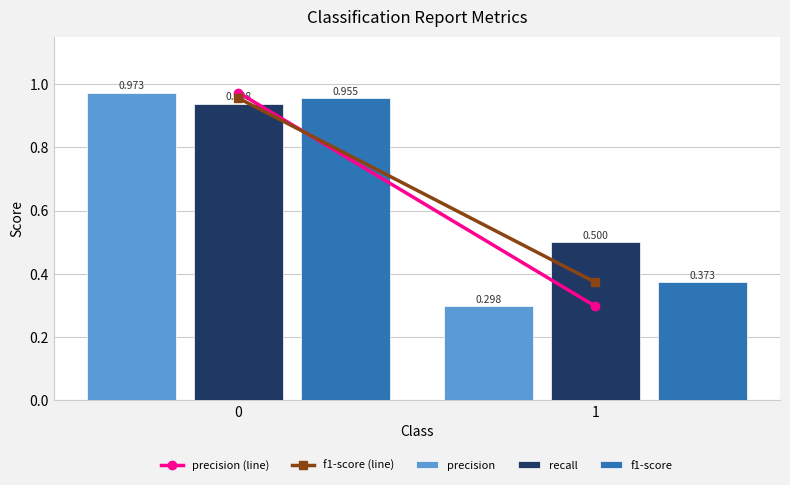

Which series has the largest range (max minus min)?

precision